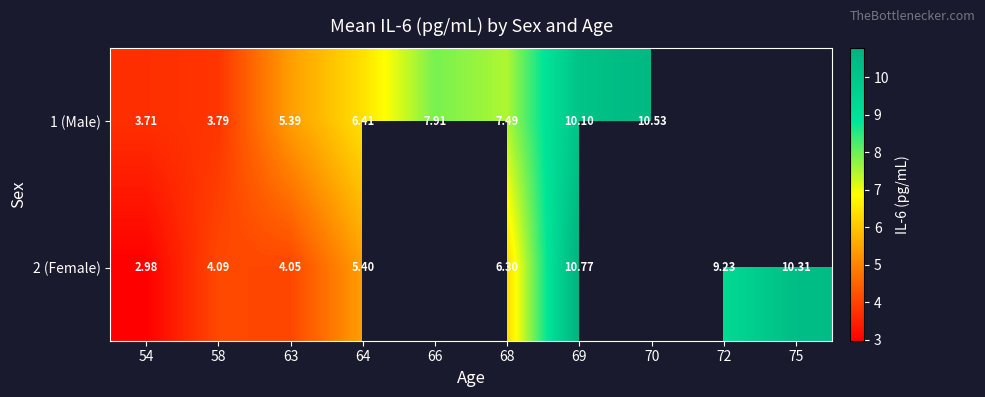

Is the value of 1 (Male) at 68 greater than the value of 2 (Female) at 64?

Yes